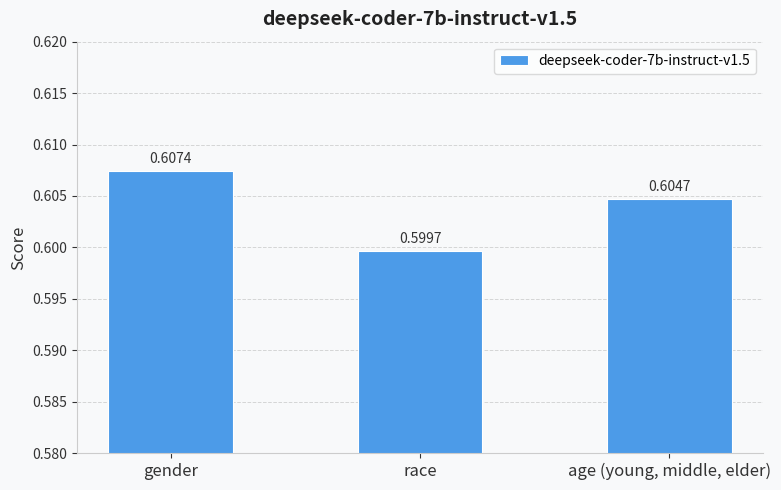

Where is the data nearest to the value 0?

race